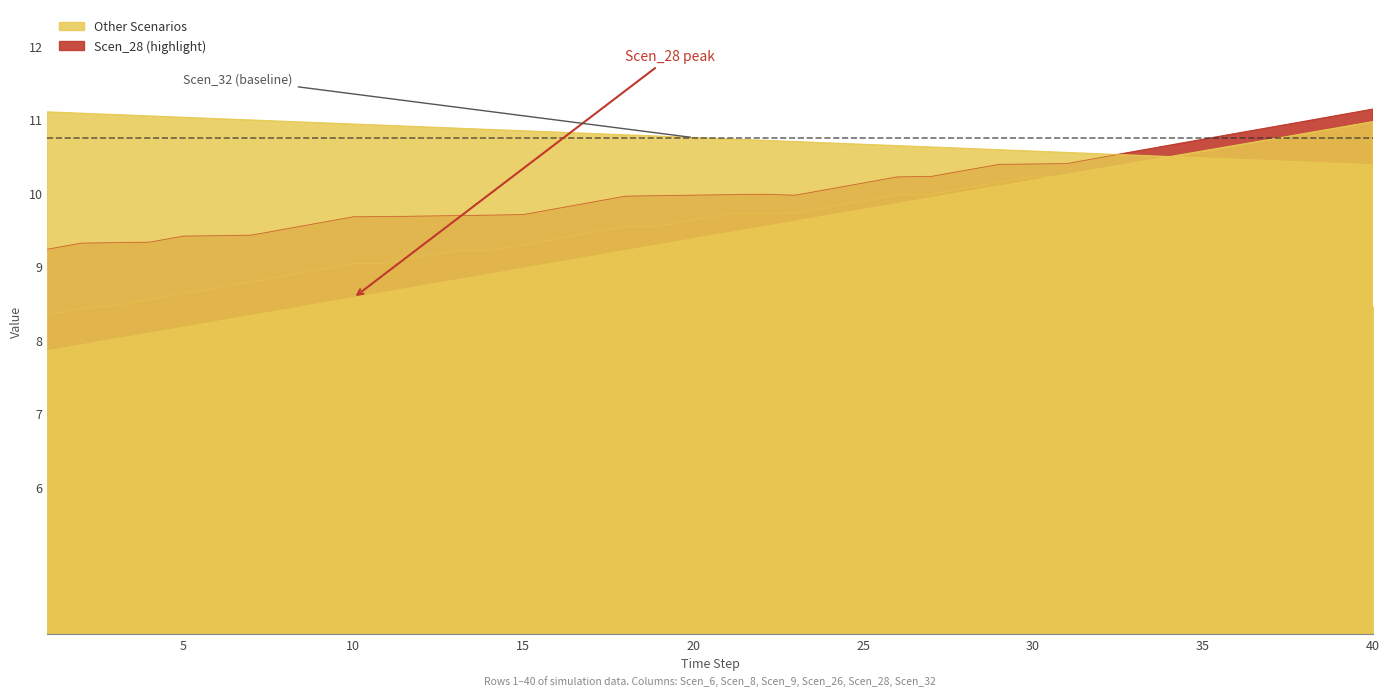

At which label is Scen_9 closest to 8?

13